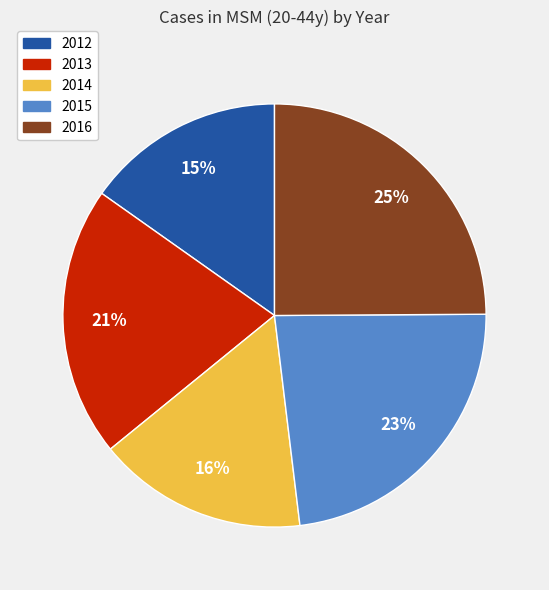

To the nearest percent, what percentage of the pie is 2013?

21%